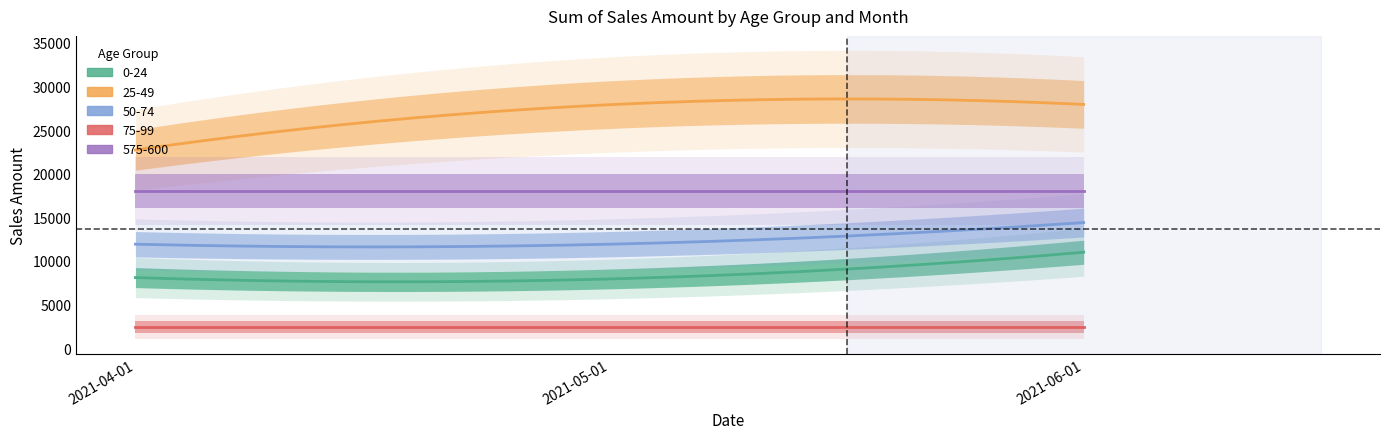

What is the smallest value displayed?

2400